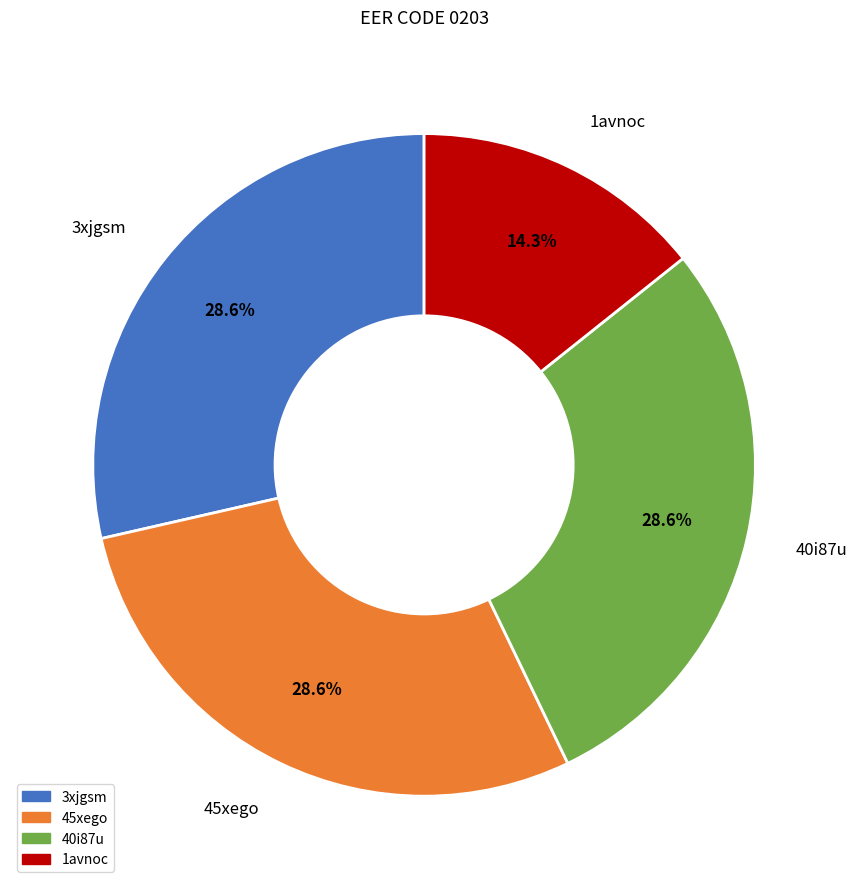

True or false: 40i87u accounts for 29% of the total.

True